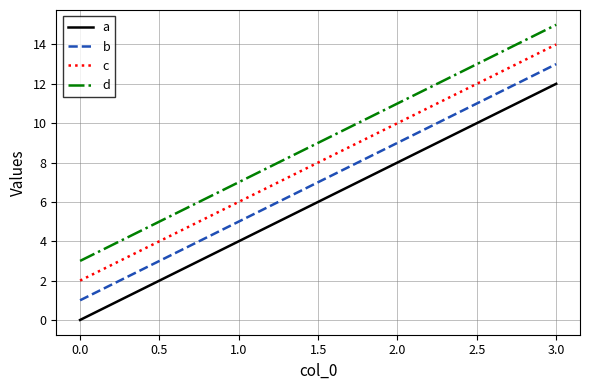

Is the value of d at 1.0 greater than the value of b at 0.0?

Yes